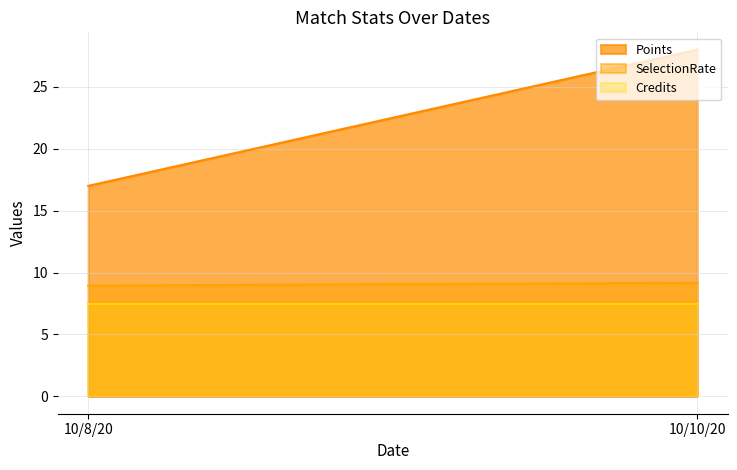

What is the difference between the highest and lowest values at 10/8/20?

9.5